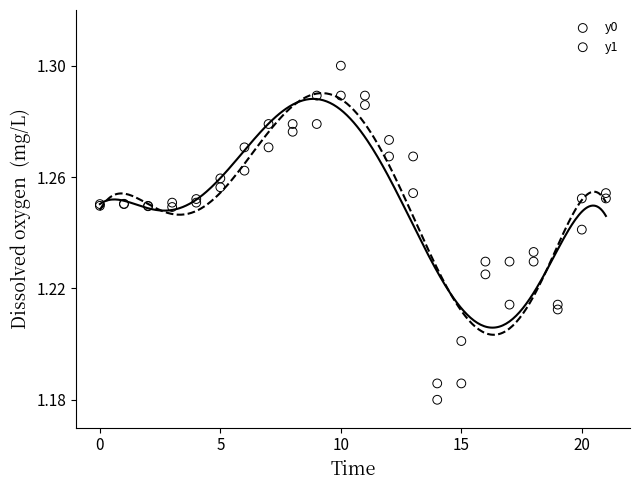

Which series has the largest Y range (max minus min)?

y1